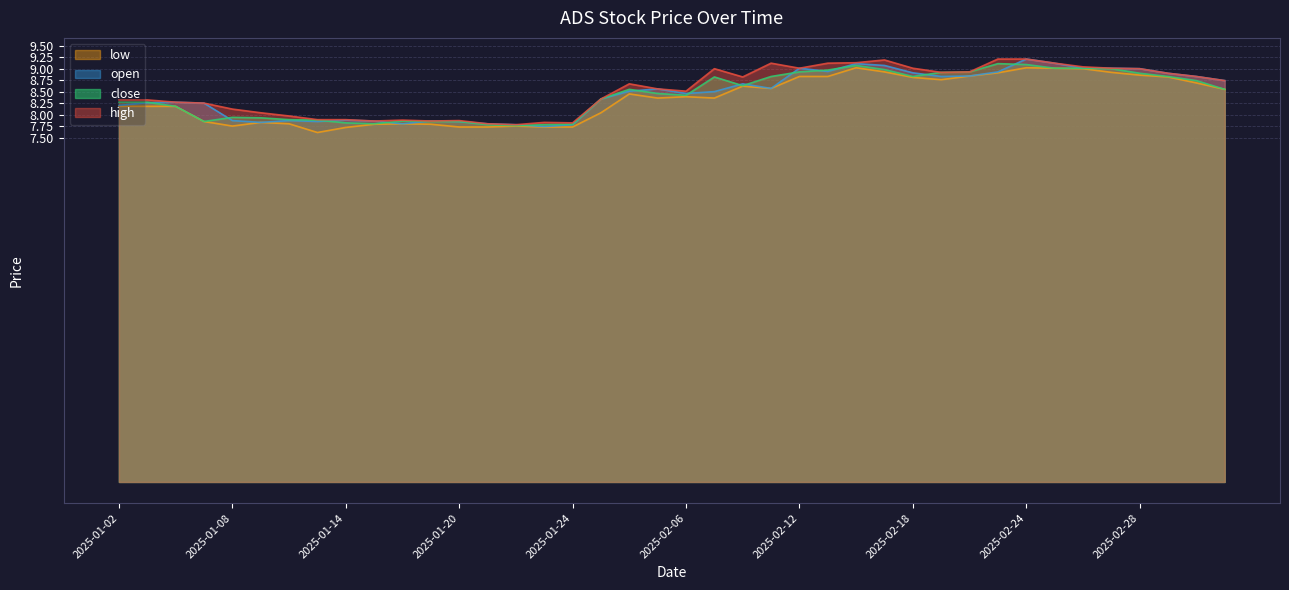

In low, how many points are higher than both neighbors (excluding endpoints)?

8